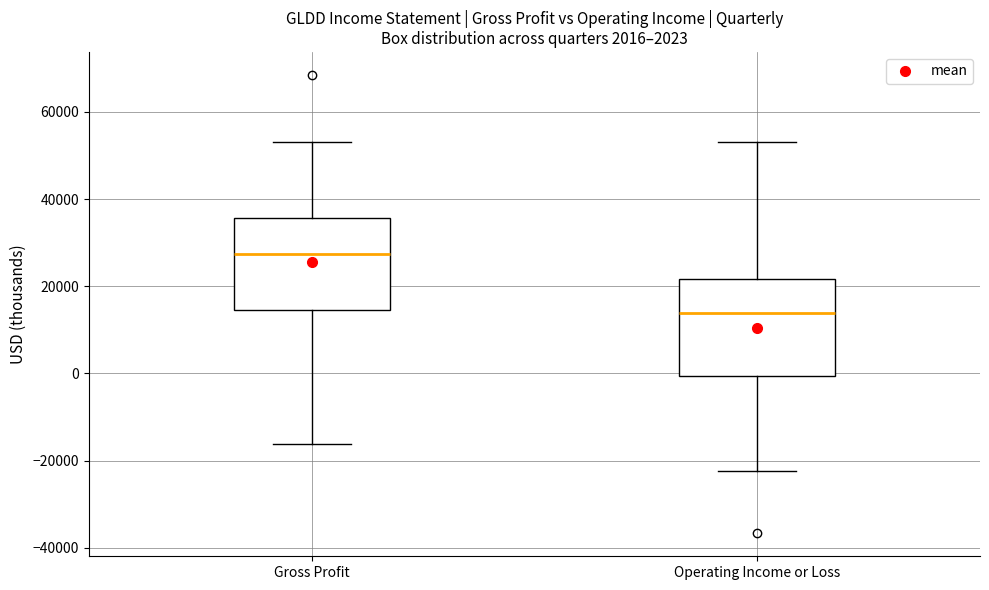

Which box has the lowest median line?

Operating Income or Loss